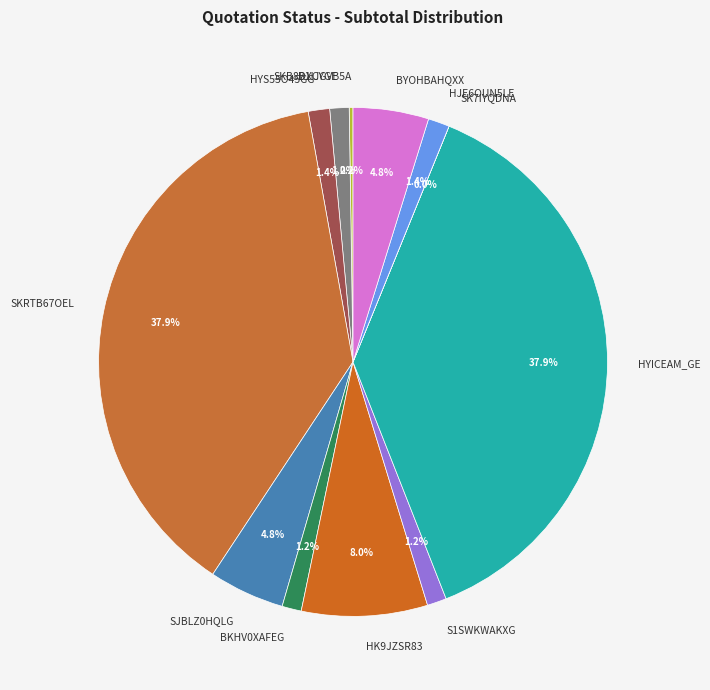

Is it true that HYICEAM_GE is 38% of the pie?

True